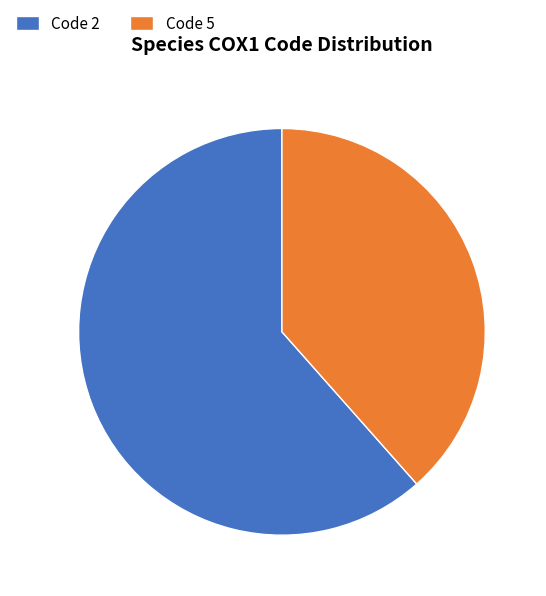

How many slices are in this pie chart?

2